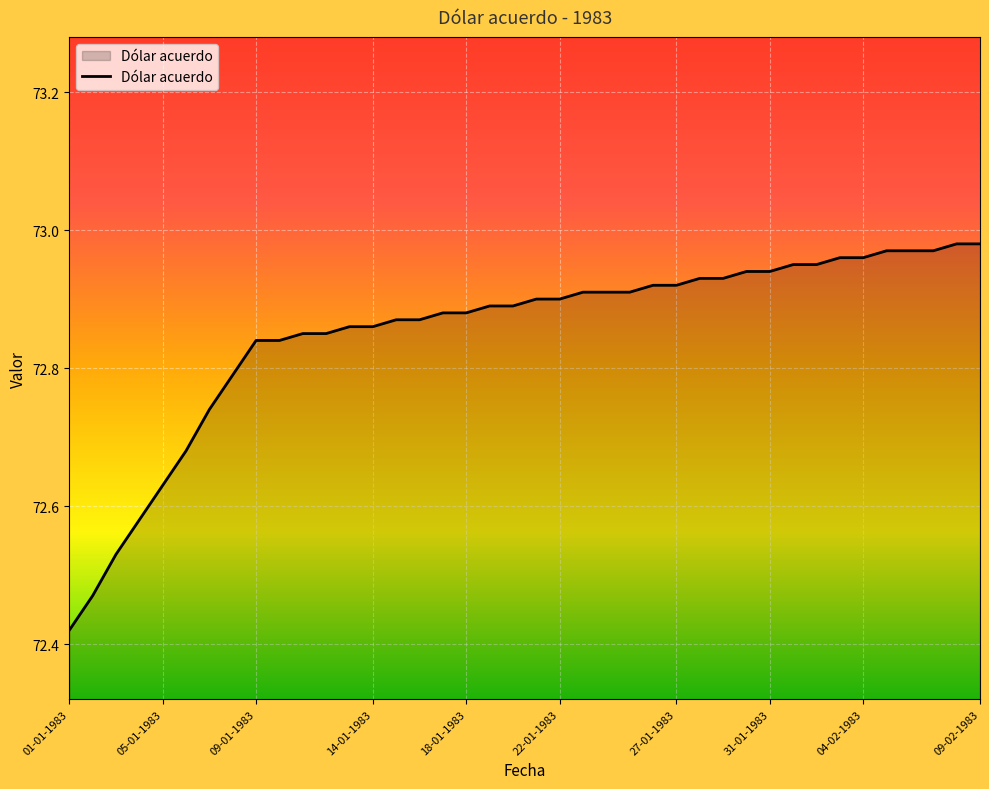

What is the difference between the second highest and minimum values?

0.6